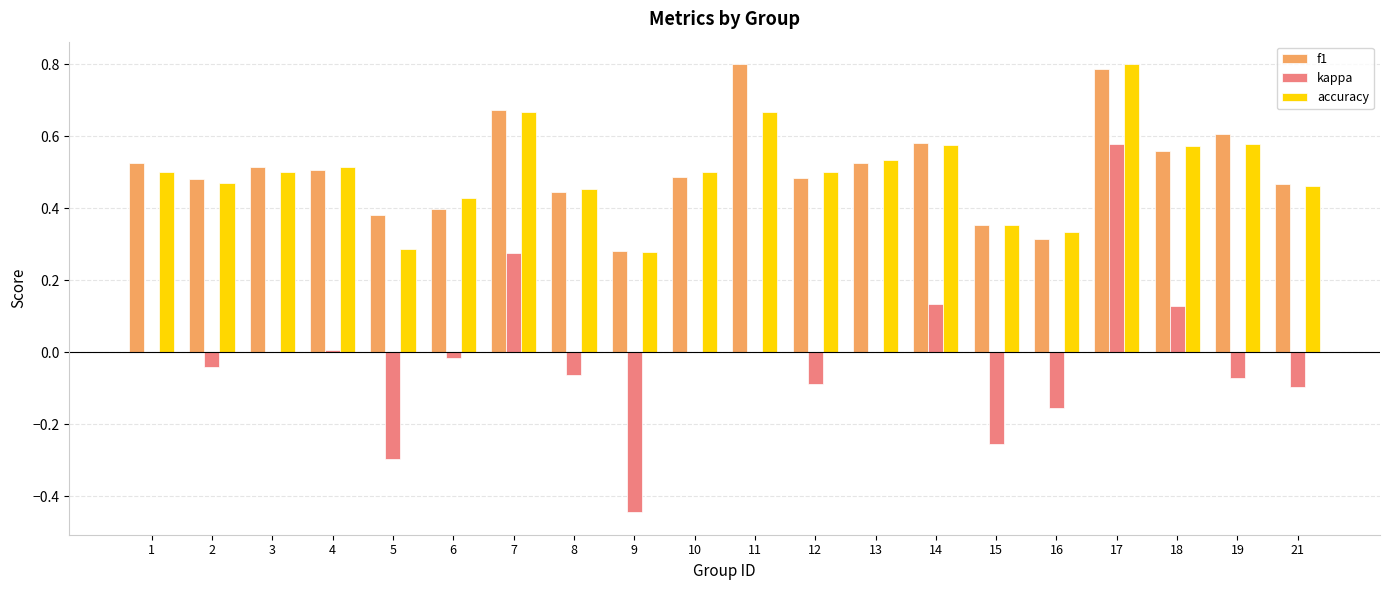

Which series changed the most between 13 and 17?

kappa